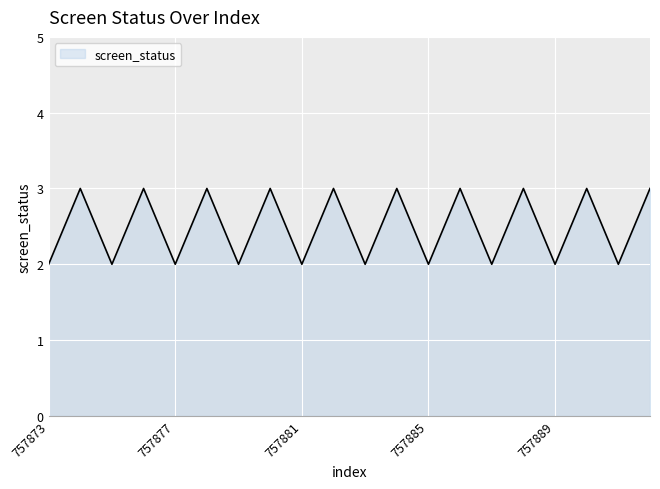

Is this an area chart (filled region under the line)?

Yes